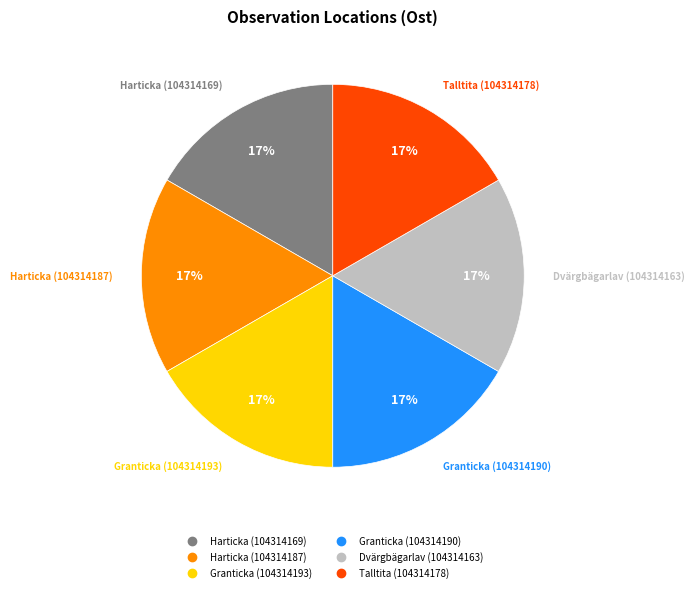

True or false: Granticka (104314190) accounts for 26% of the total.

False